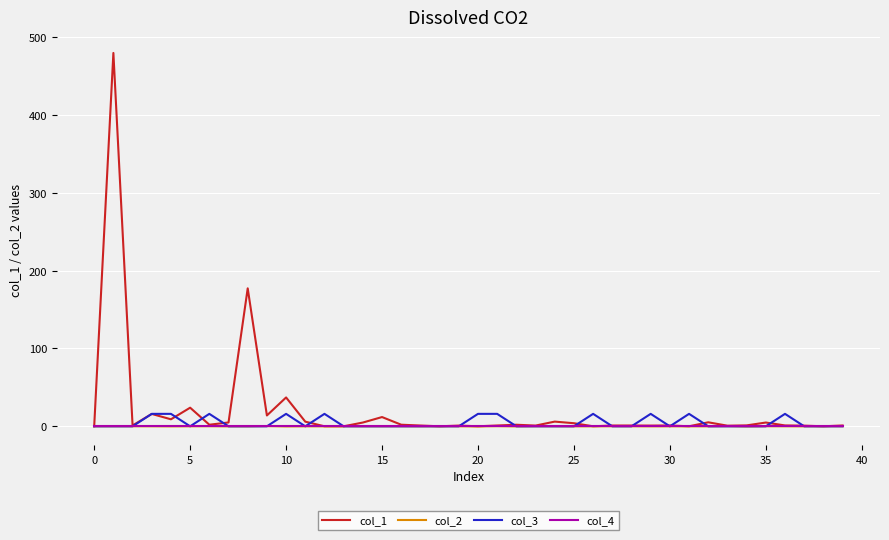

What is the difference between the maximum and minimum values in the col_1 series?

479.9